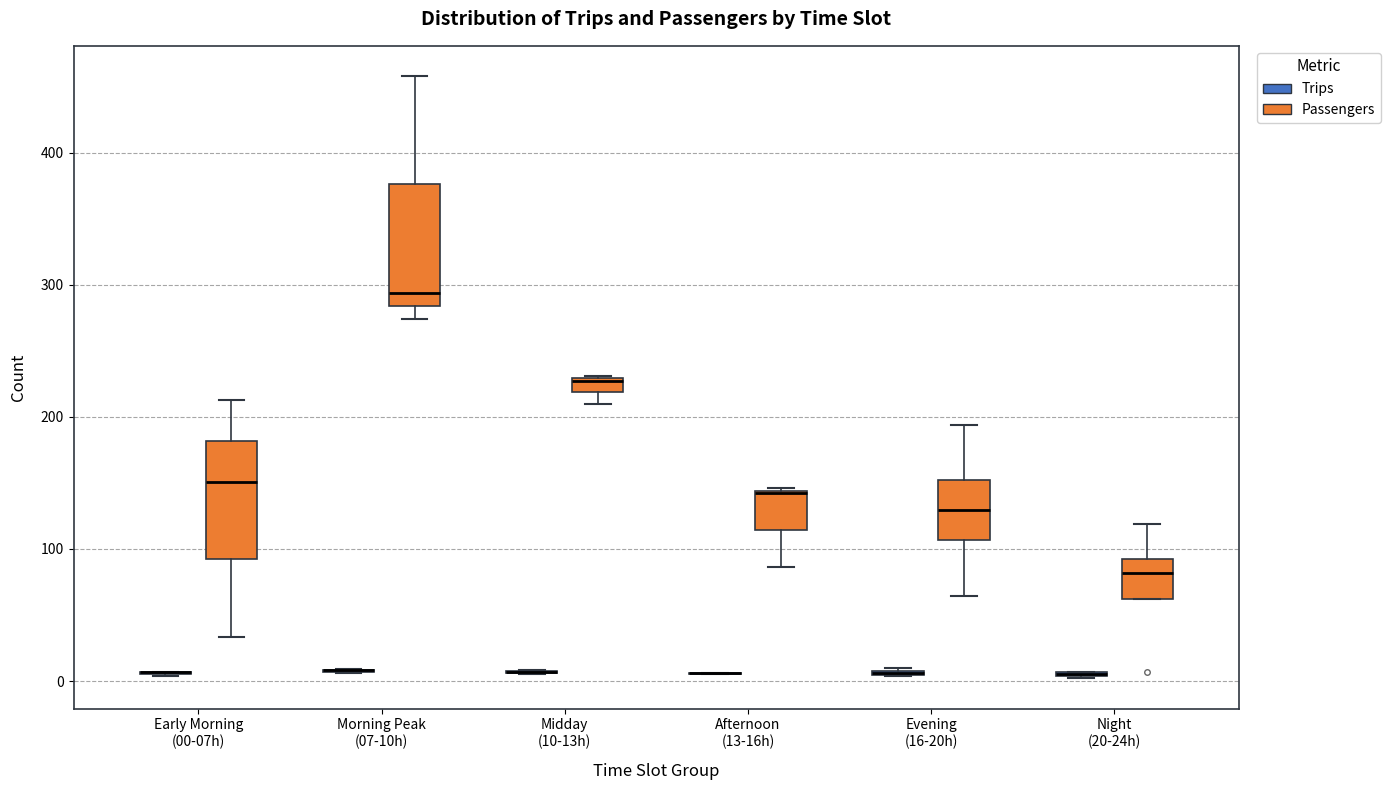

Where does the lower whisker of the box for Afternoon (13-16h) (Passengers) end on the y-axis? The values are not printed on the chart, so give them approximately, as read against the axis.

90